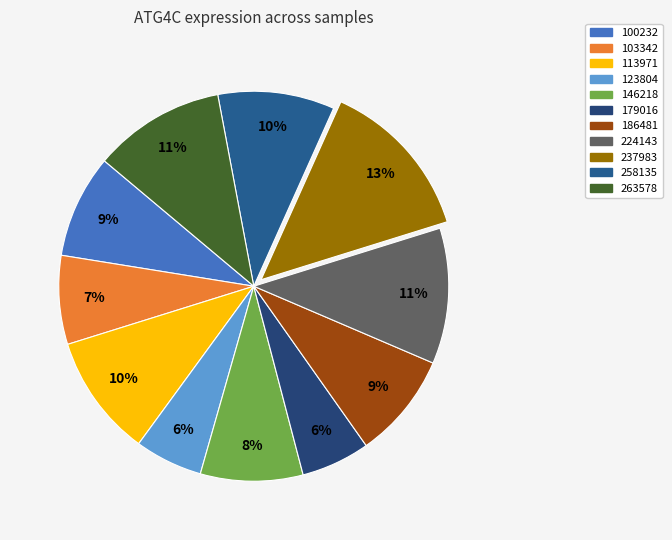

Is the sum of 146218 and 100232 greater than half?

No